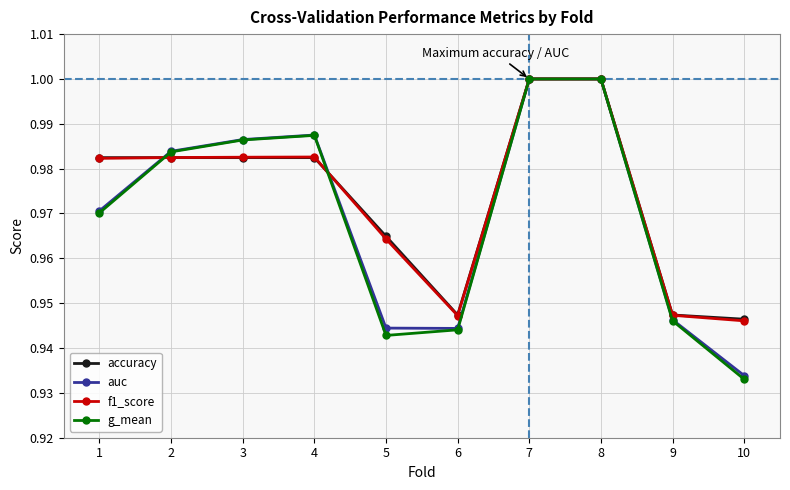

Is the value of accuracy at 9 greater than the value of auc at 3?

No